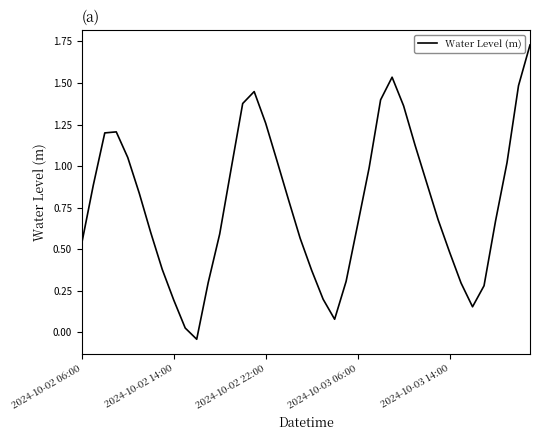

What is the difference between the second highest and minimum values?

1.6